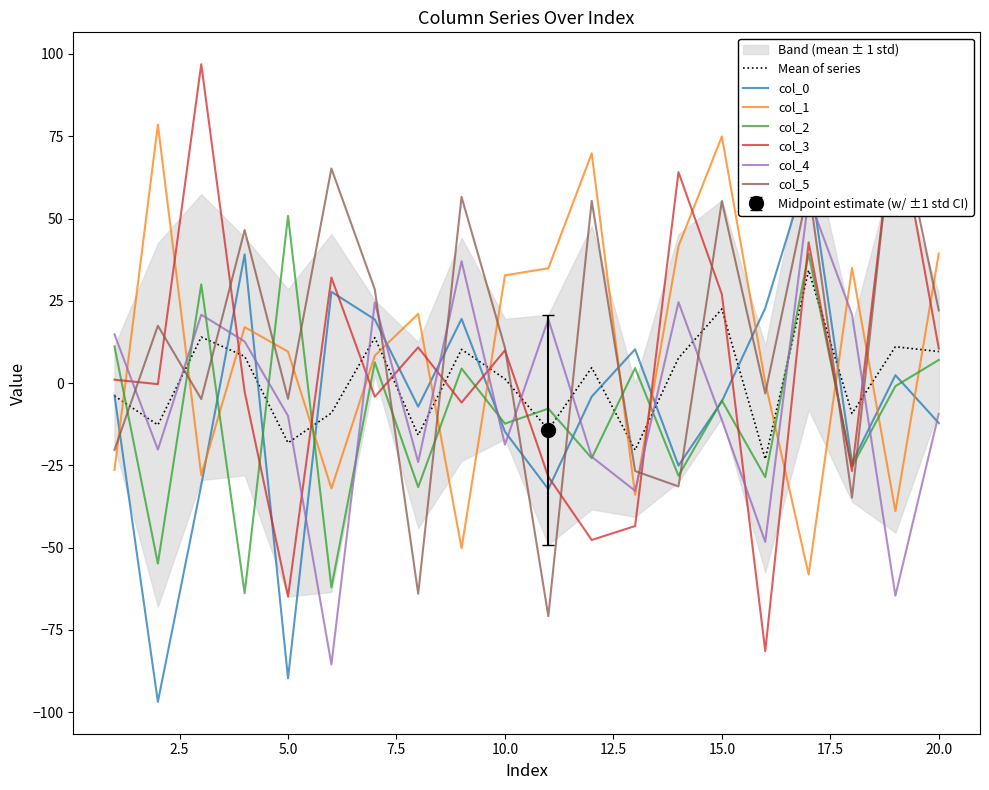

In col_1, how many points are lower than both neighbors (excluding endpoints)?

6